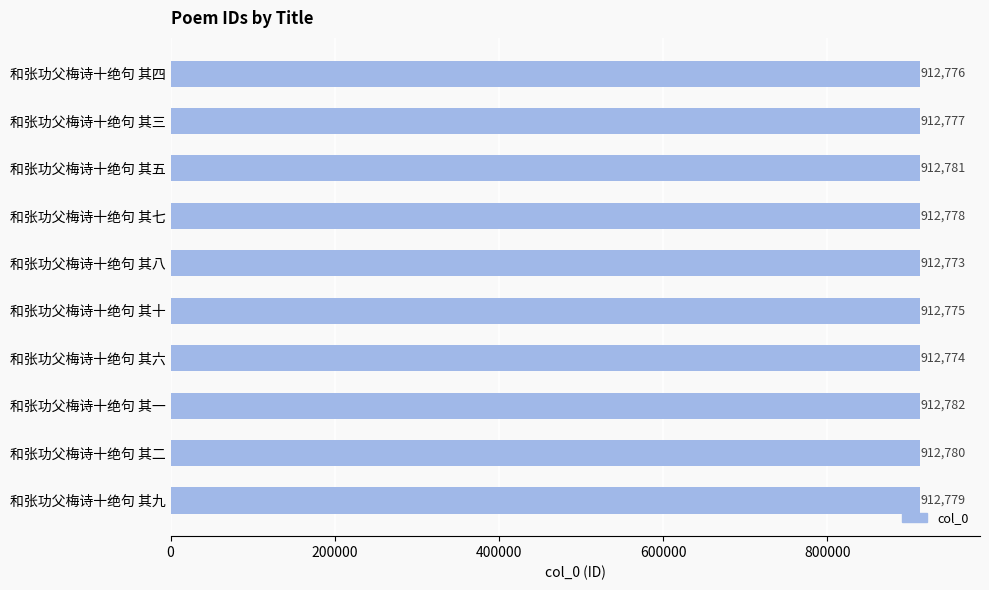

What is the change in value from 和张功父梅诗十绝句 其六 to 和张功父梅诗十绝句 其二?

+6